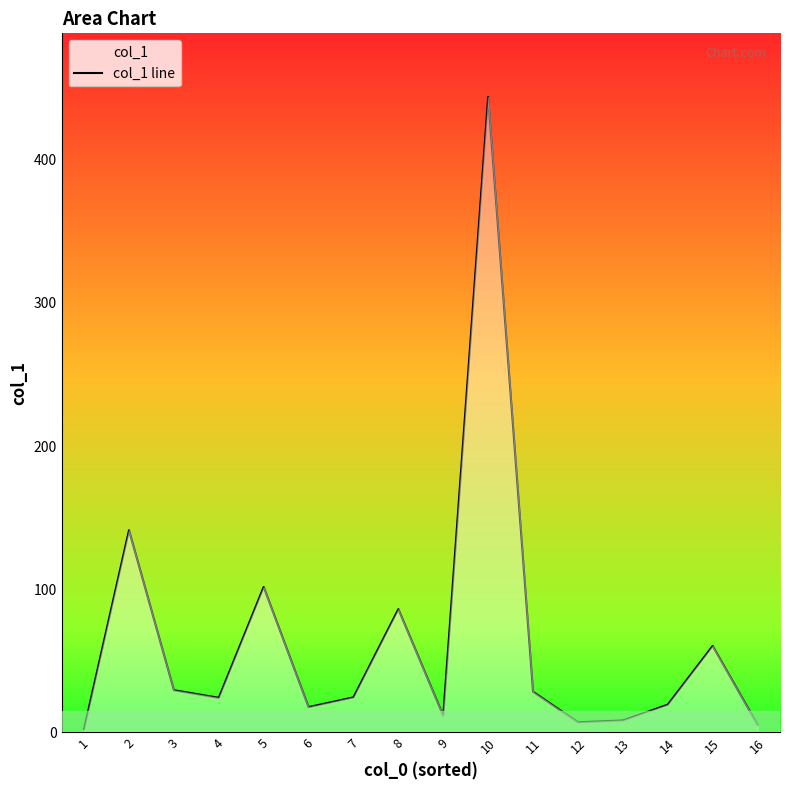

Approximately how many times larger is the value at 4 compared to 9?

2.1